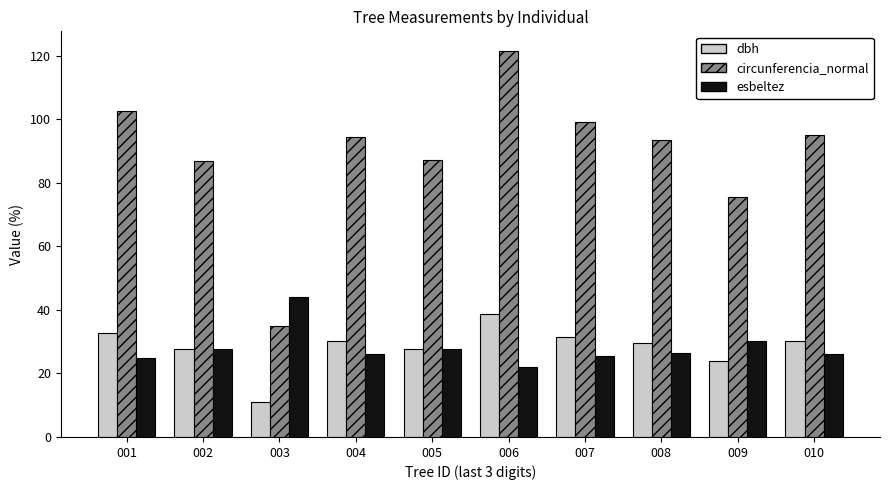

How many series are shown in this chart?

3